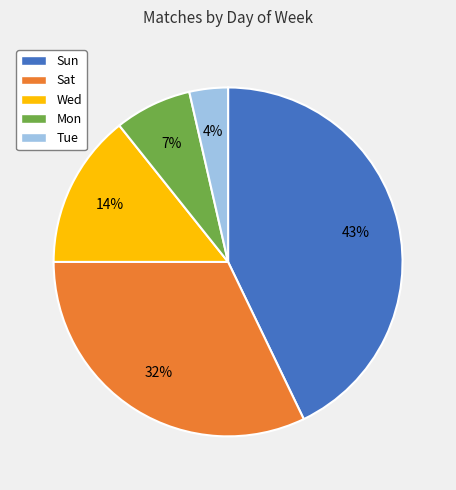

Is there a majority slice in this chart?

No